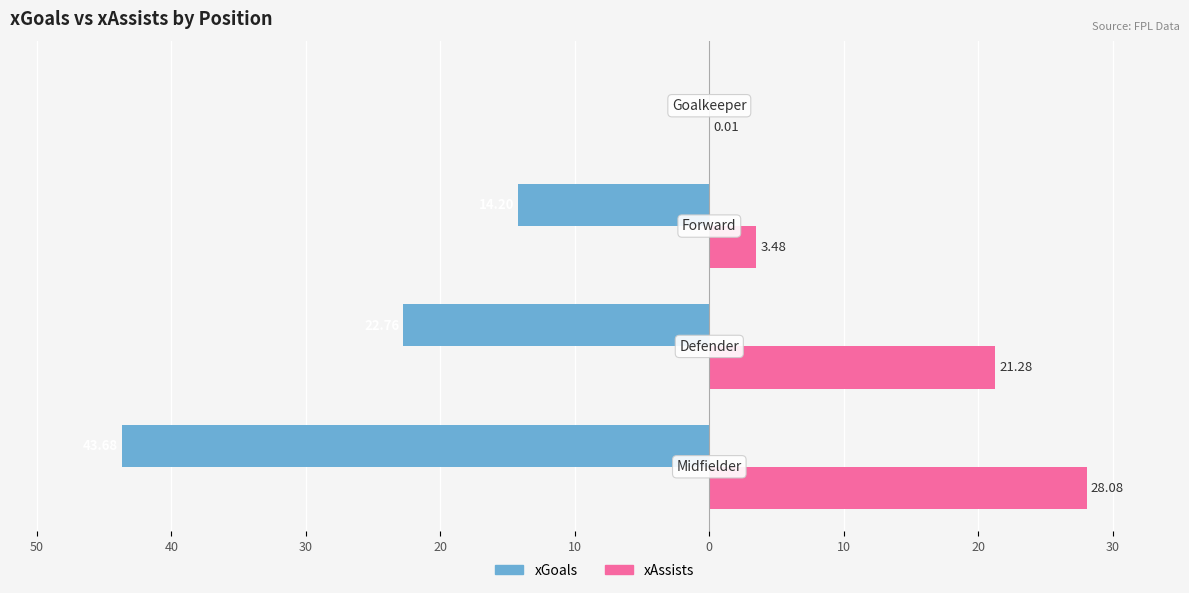

What are all the series names shown in the legend?

xGoals, xAssists